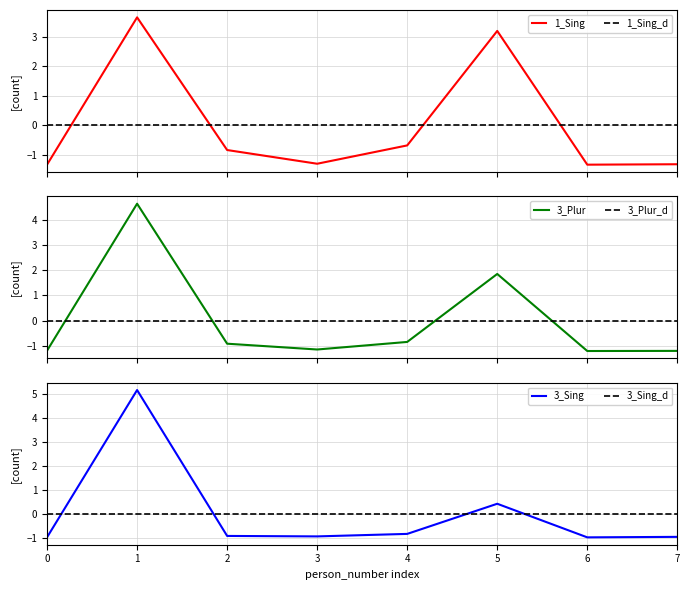

Does the chart have visible grid lines?

Yes